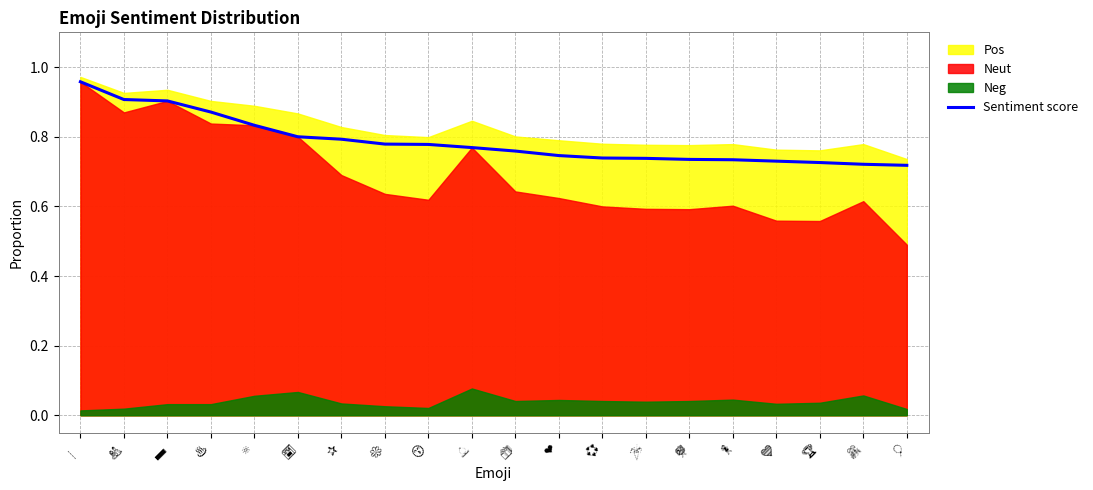

Is it true that the value at 🔅 is 0.8?

True